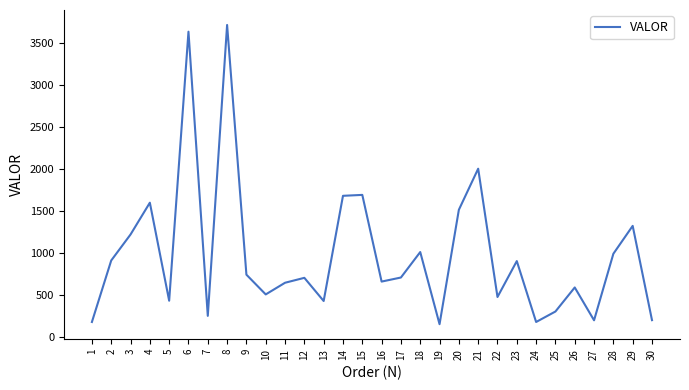

Between 2 and 5, which is larger?

2